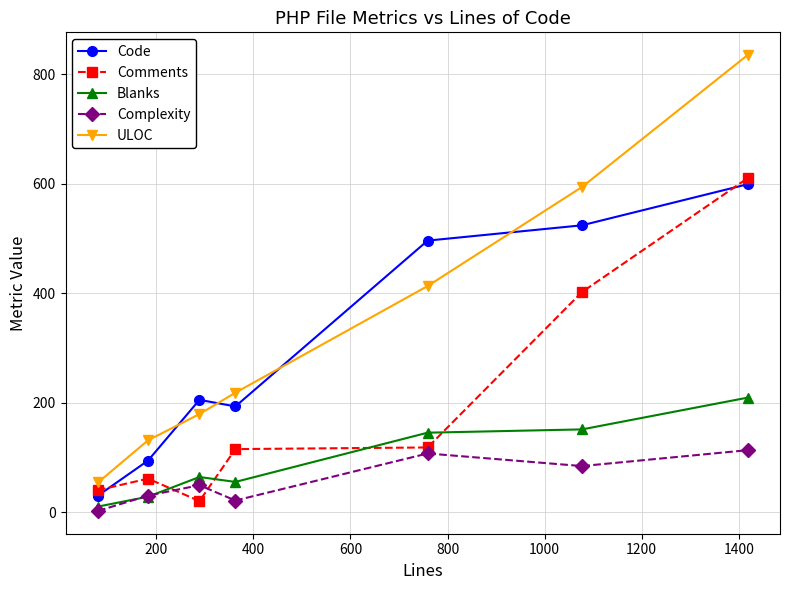

True or false: Complexity and Code cross at least once.

False